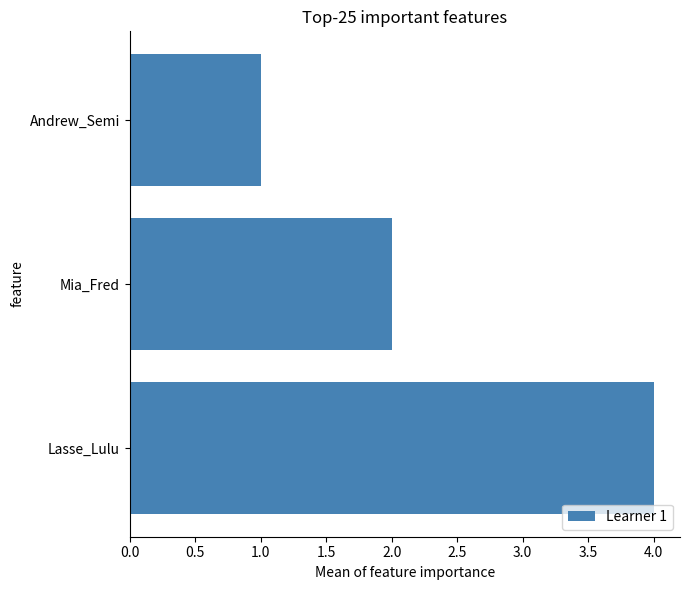

What is the label of the 1st bar from the top?

Andrew_Semi